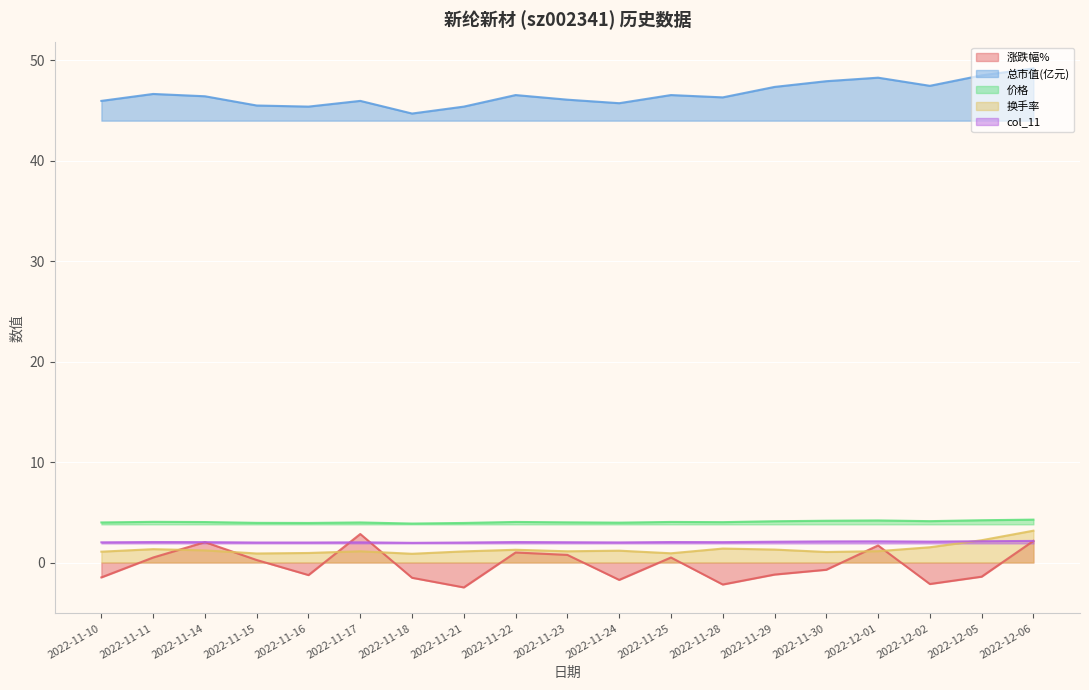

Which series changed the most between 2022-11-24 and 2022-11-29?

总市值(亿元)